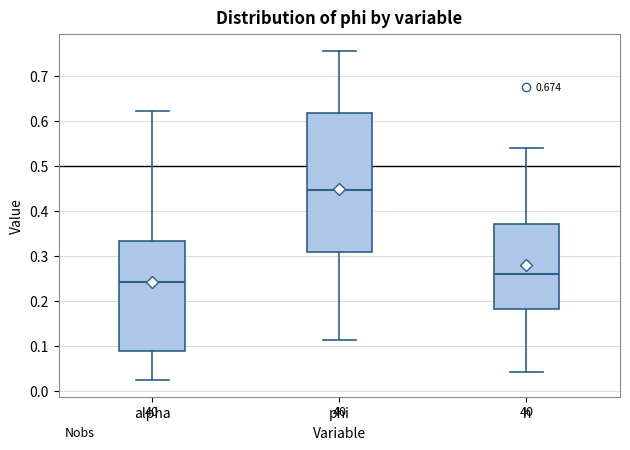

Which box's median line is the lowest?

alpha